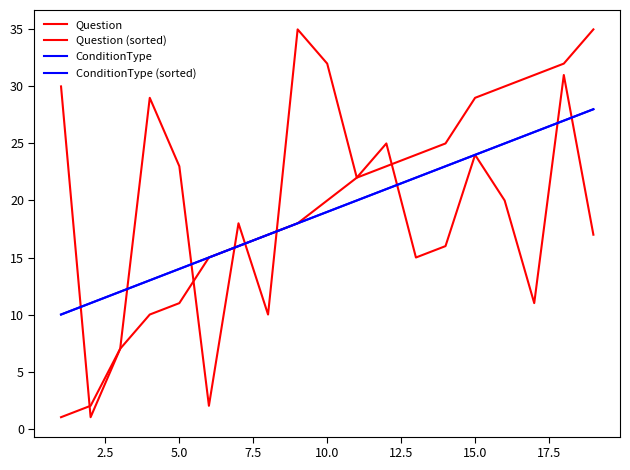

Which series has the largest total across all categories?

Question